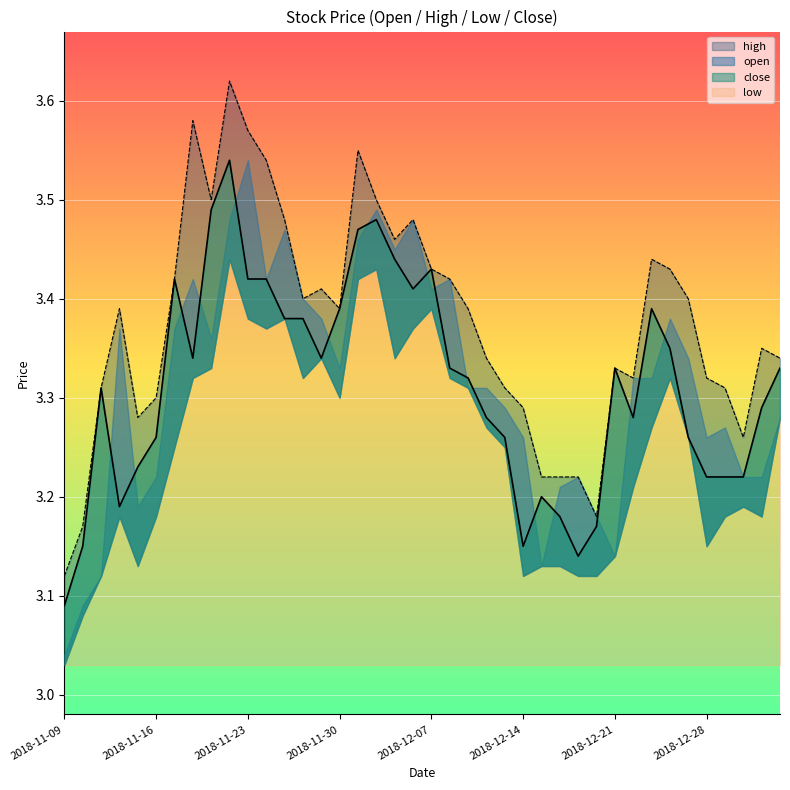

What is the approximate value of high at 2018-12-26?

3.4